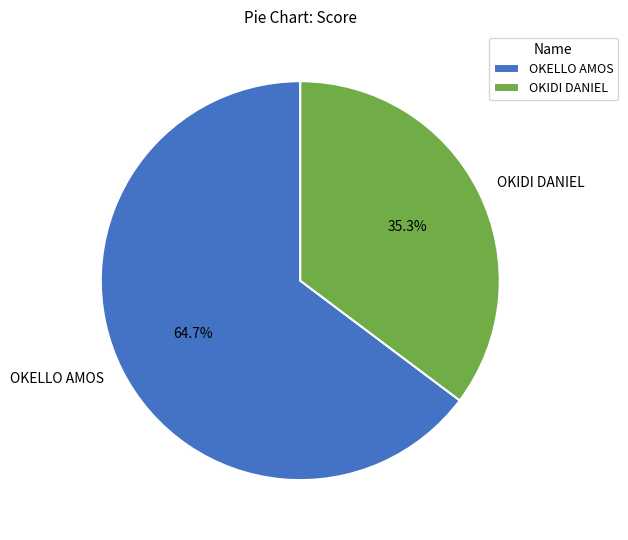

Is OKELLO AMOS the majority of the pie?

Yes